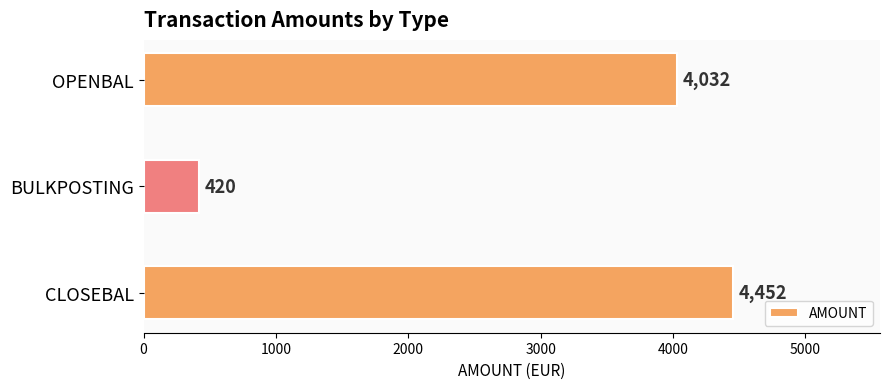

Approximately how many times larger is the value at OPENBAL compared to BULKPOSTING?

9.6